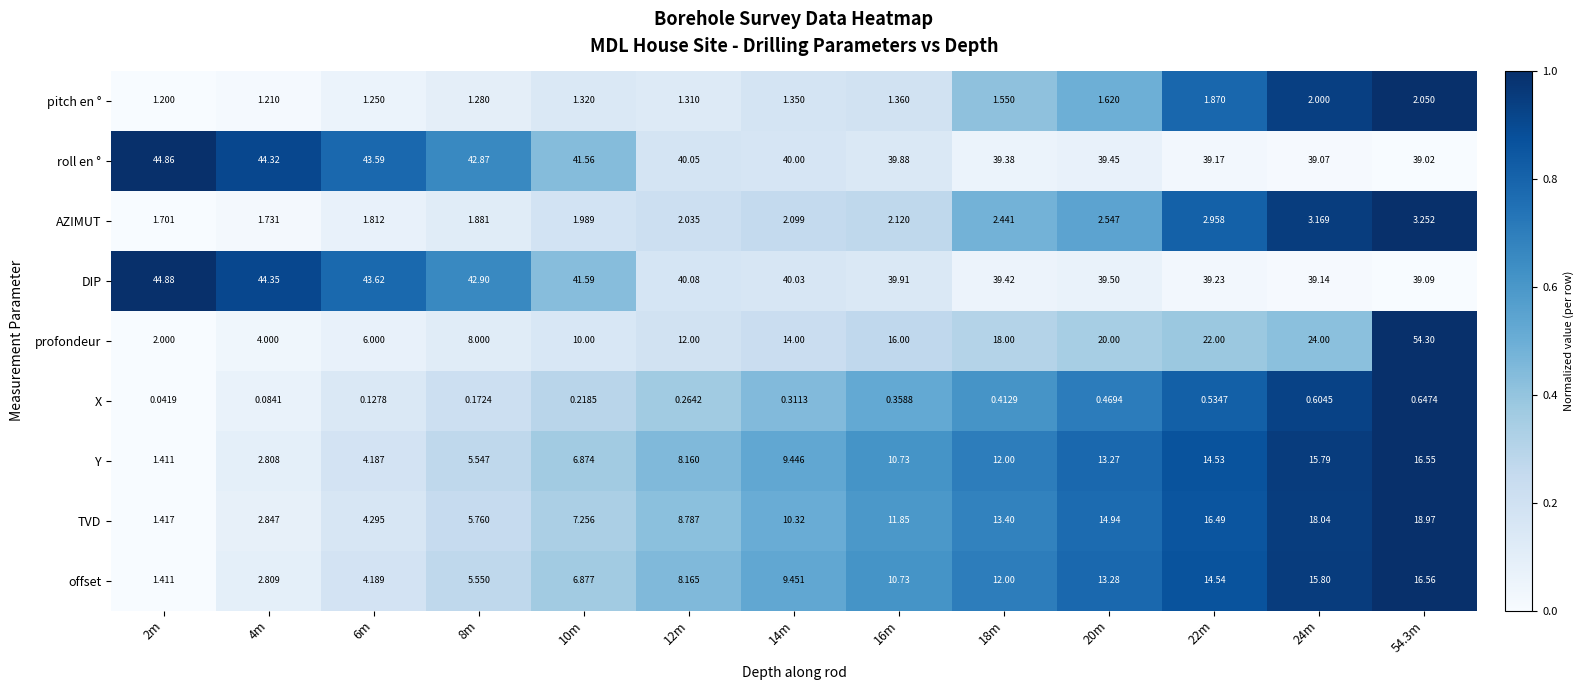

Is the value of AZIMUT at 54.3m greater than the value of roll en ° at 54.3m?

No